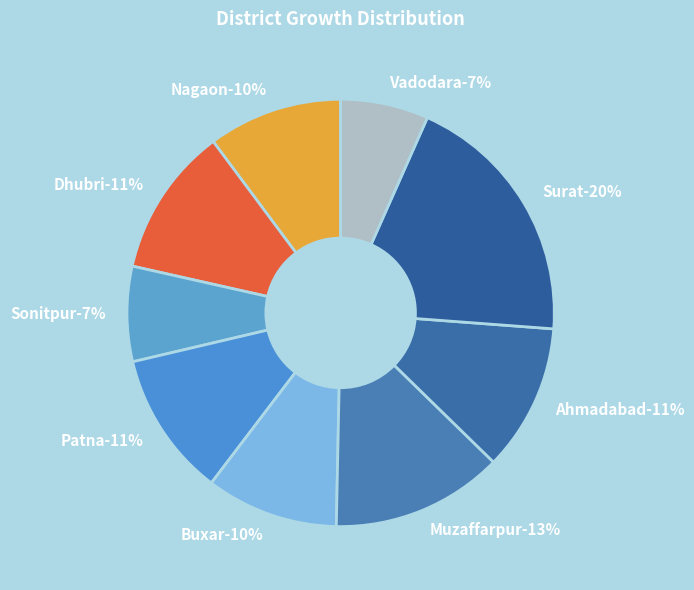

To the nearest percent, what portion does Vadodara represent?

7%